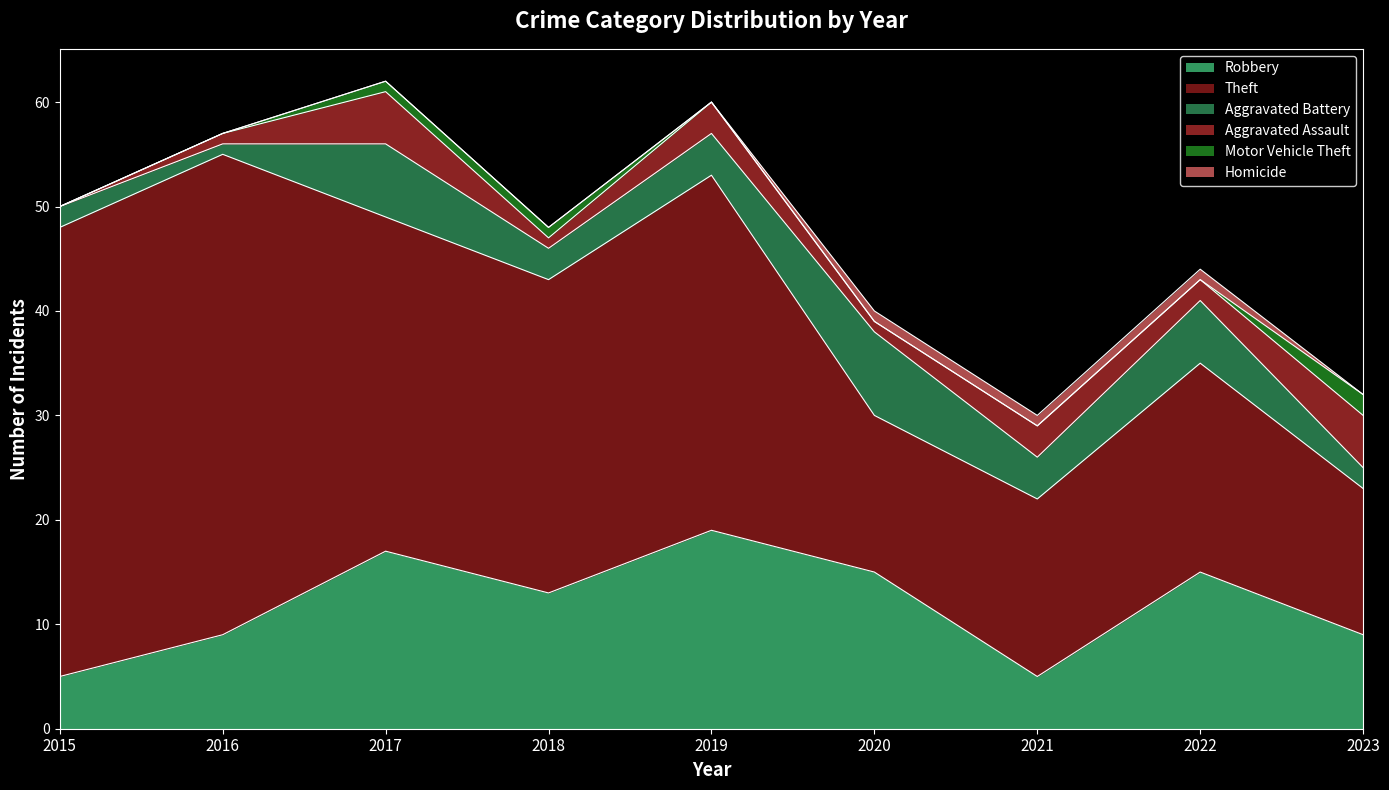

What is the difference between the highest and lowest values at 2017?

32